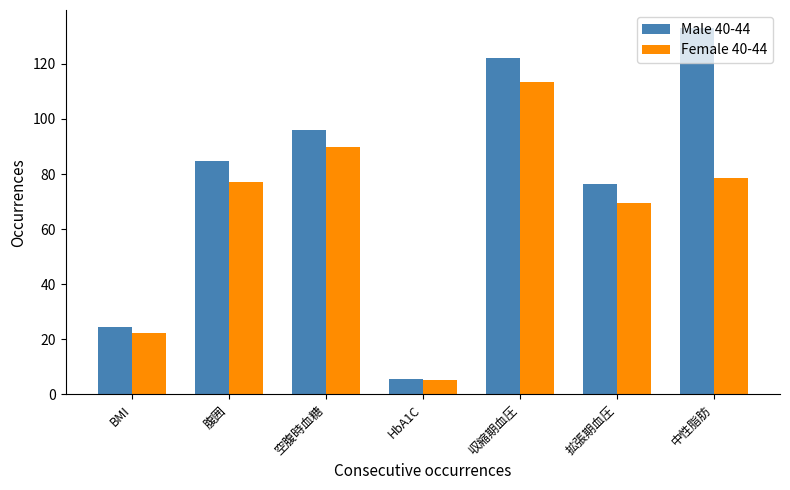

What is the maximum value for Female 40-44?

113.3